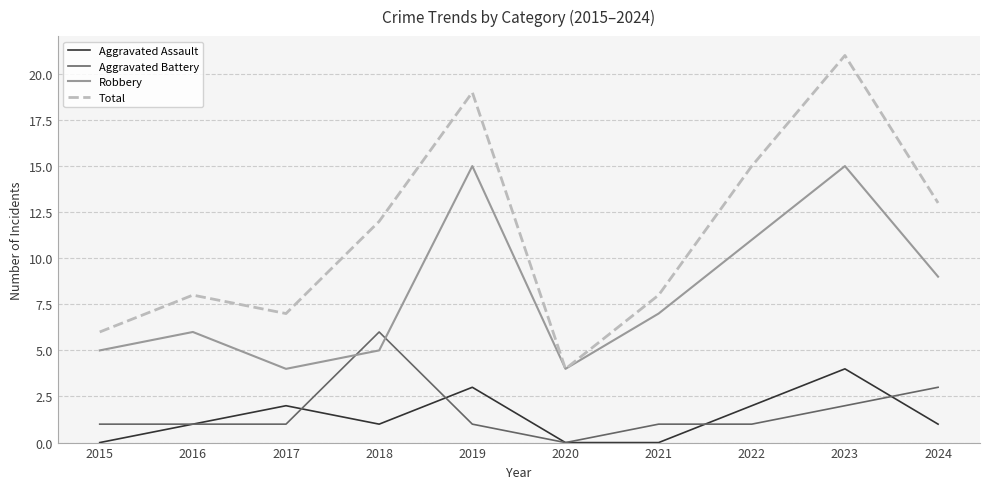

What are all the series names shown in the legend?

Aggravated Assault, Aggravated Battery, Robbery, Total